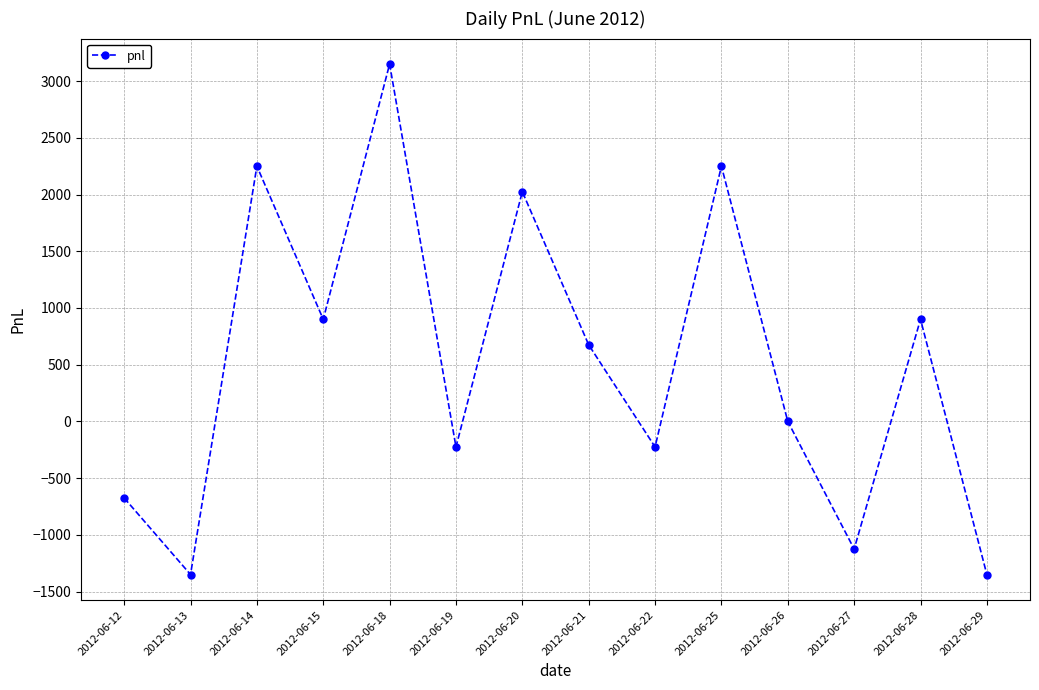

How many categories are shown in the chart?

14